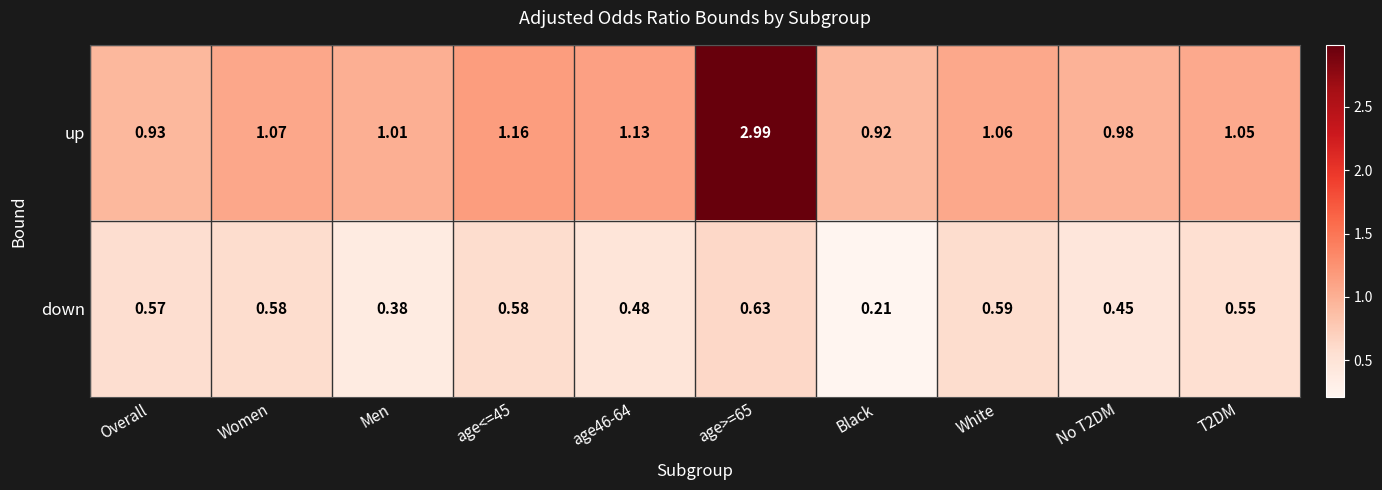

What is the sum of the up values at White and age>=65?

4.1